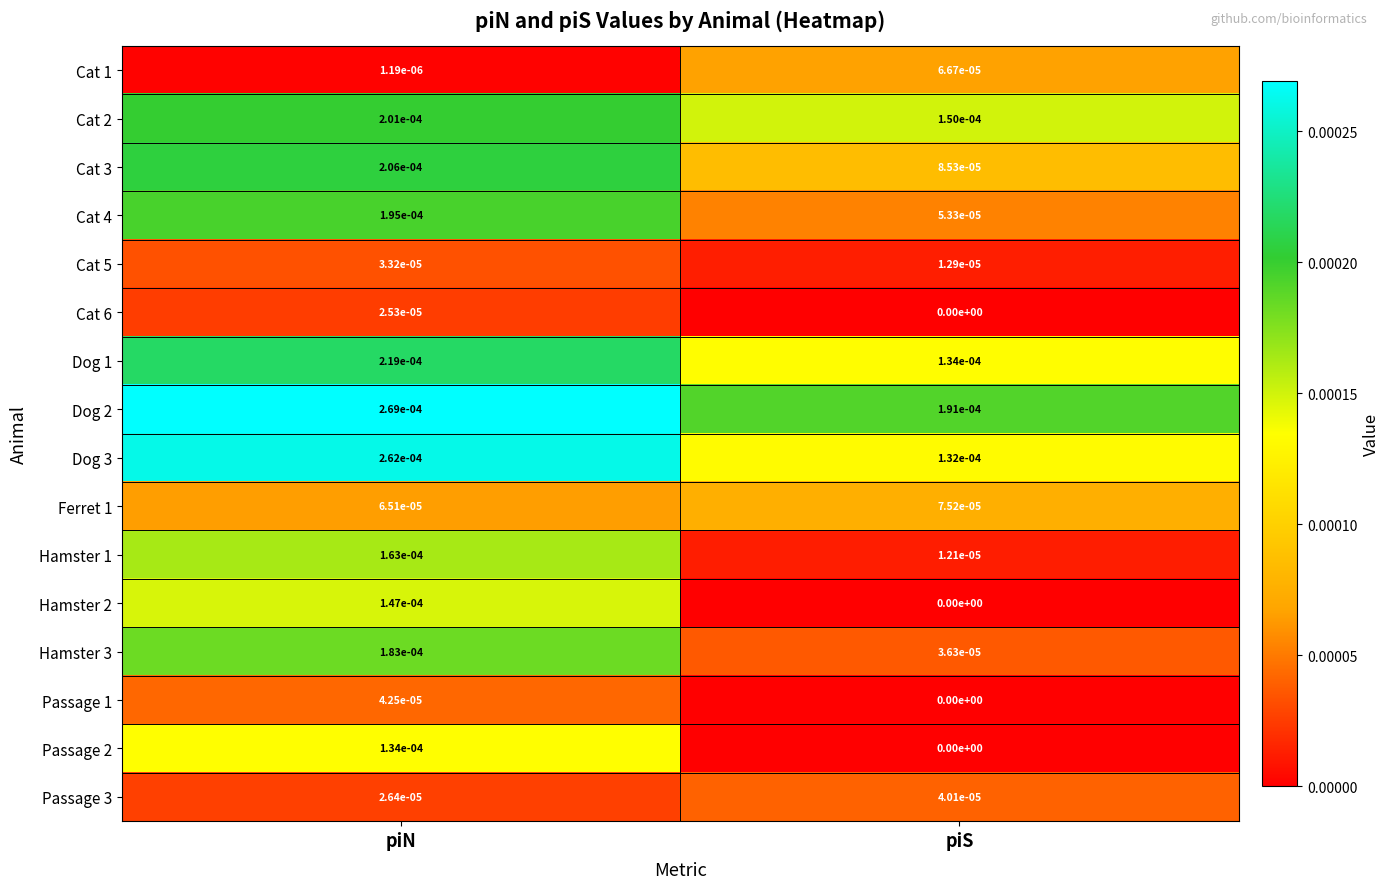

Between piN and piS, which series saw the biggest shift?

Hamster 1